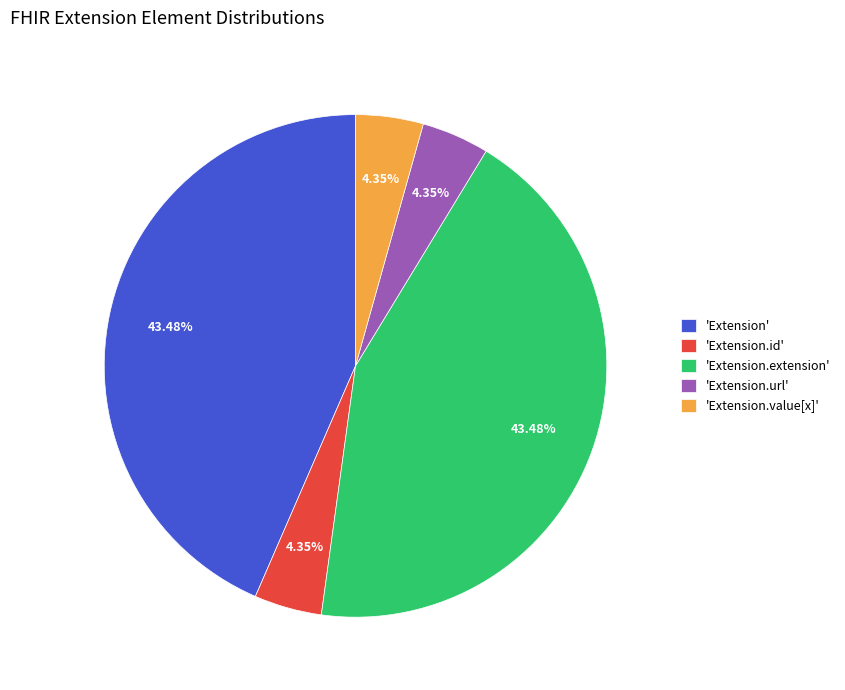

Is there any slice that represents more than half of the pie?

No